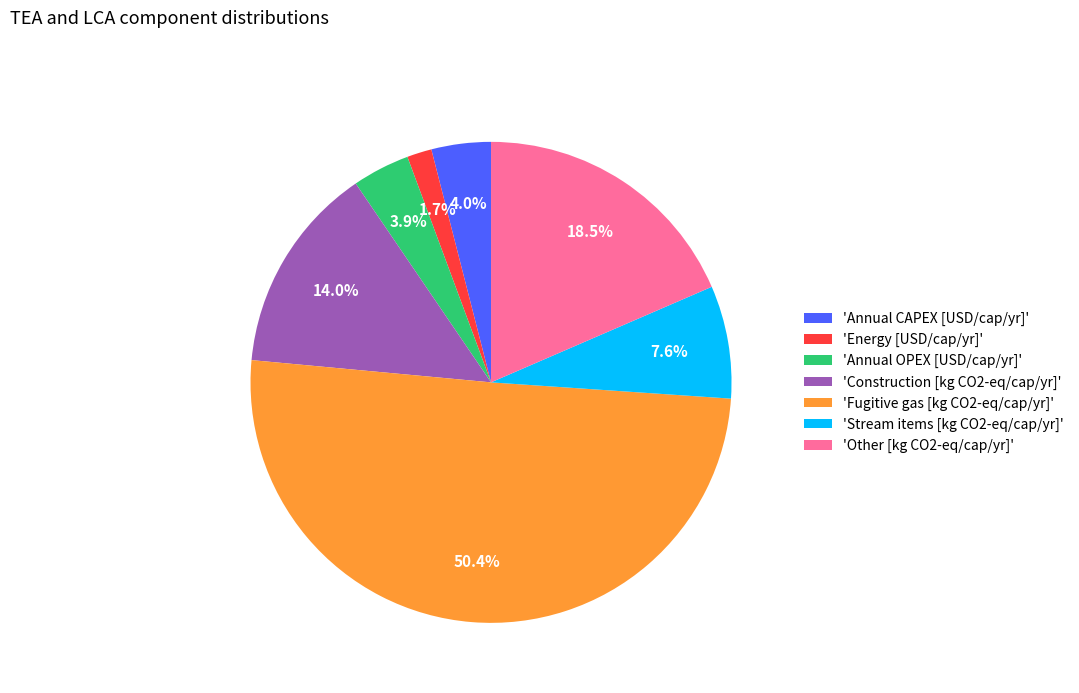

How many slices are in this pie chart?

7